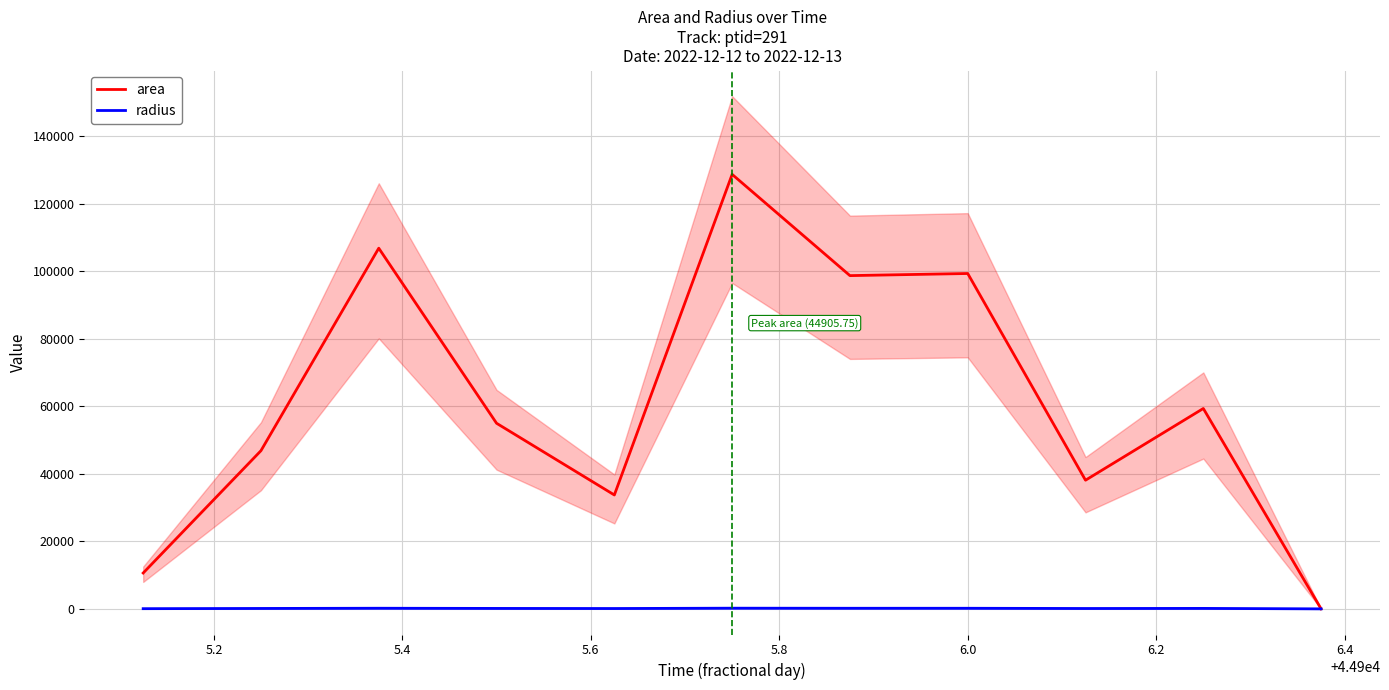

In area, how many points are lower than both neighbors (excluding endpoints)?

3